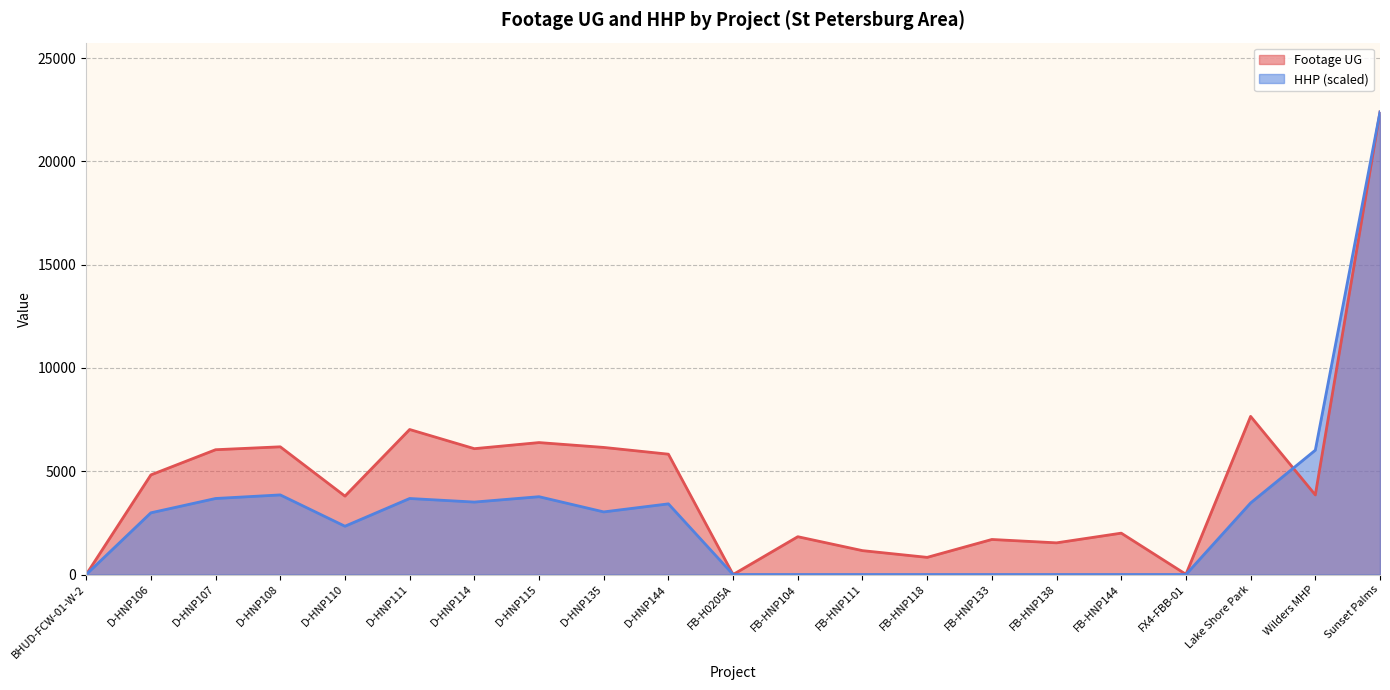

How many categories are shown in the chart?

21